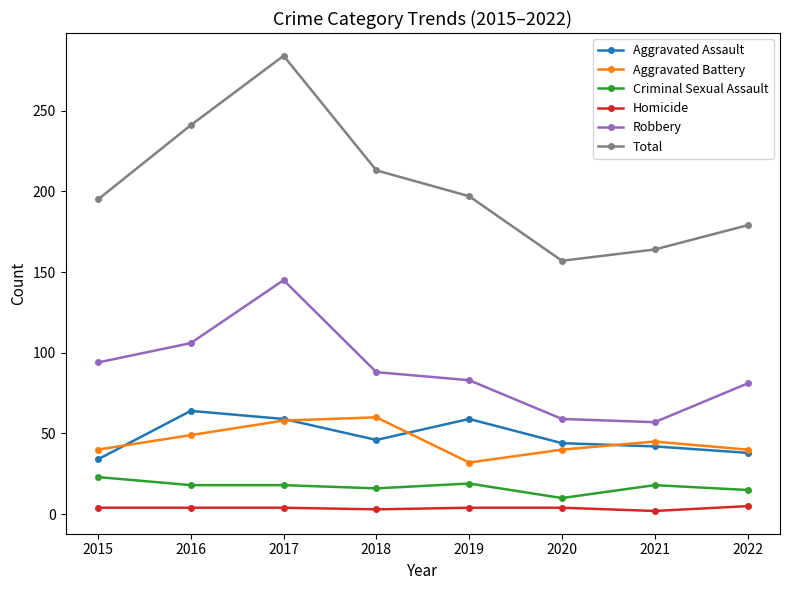

Is it true that Homicide equals 3 at 2018?

True